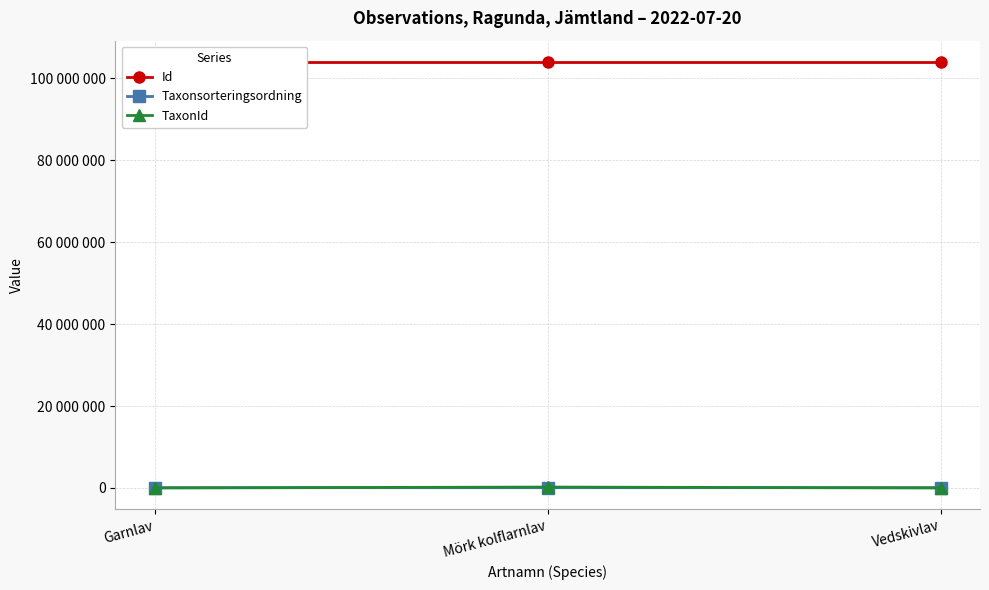

What is the difference between the Taxonsorteringsordning values at Garnlav and Vedskivlav?

592